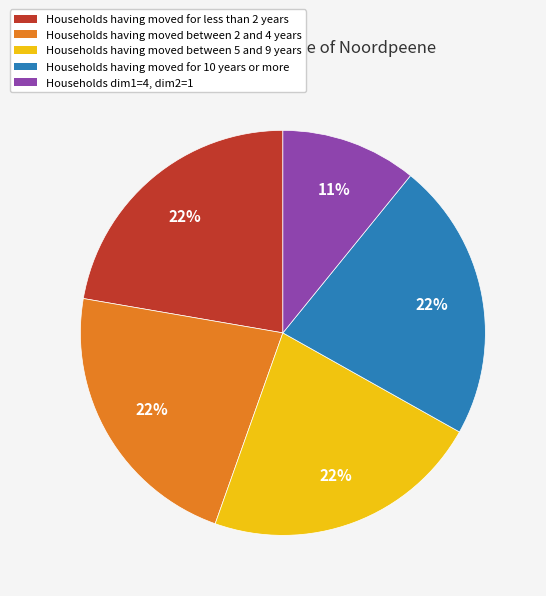

Does Households dim1=4, dim2=1 represent more than half of the total?

No